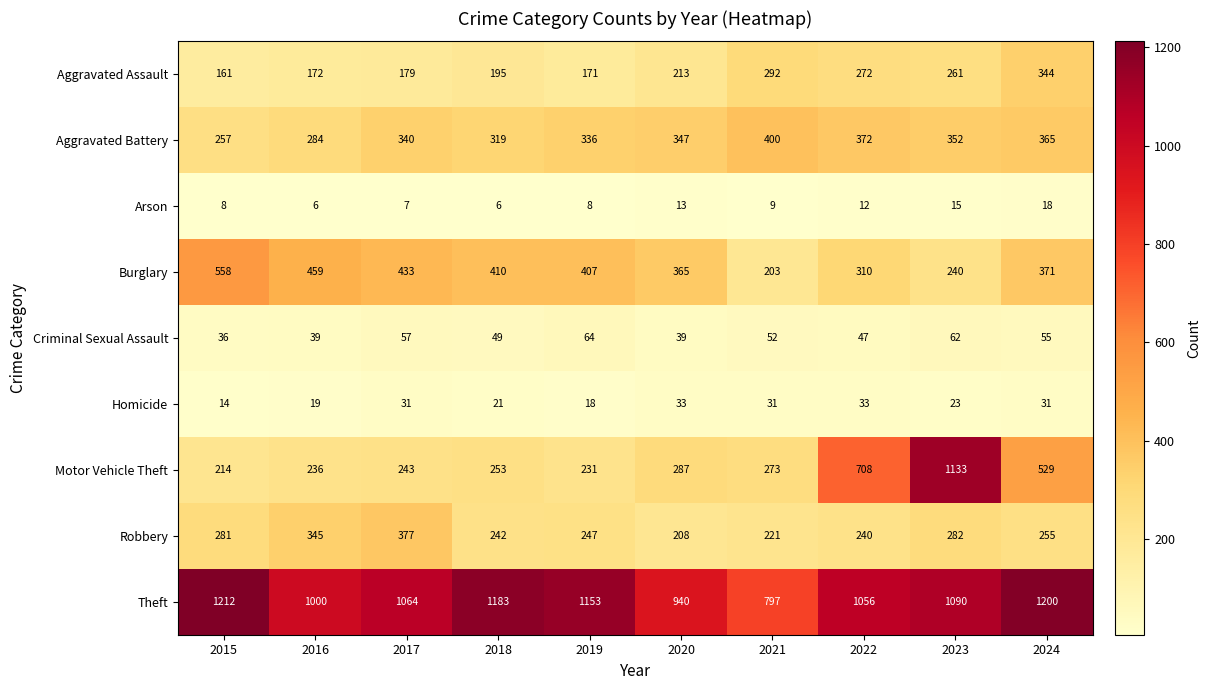

What is the difference between the Aggravated Battery values at 2017 and 2019?

4